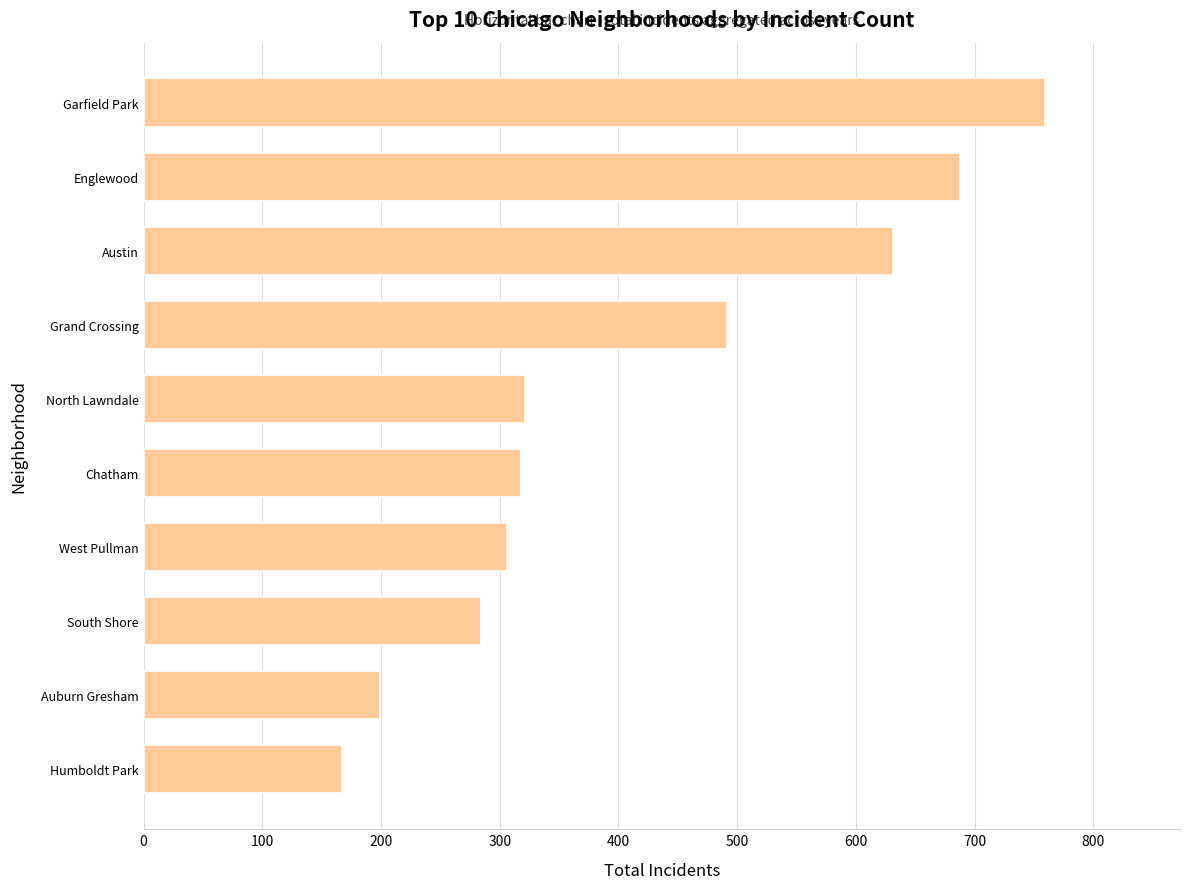

What is the change in value from Grand Crossing to Austin?

+140